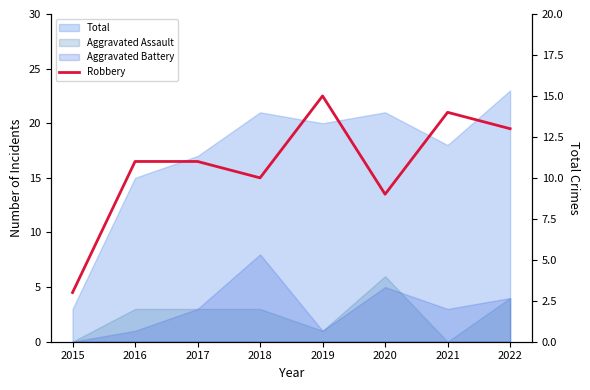

Is it true that the value at 2019 is 7?

False